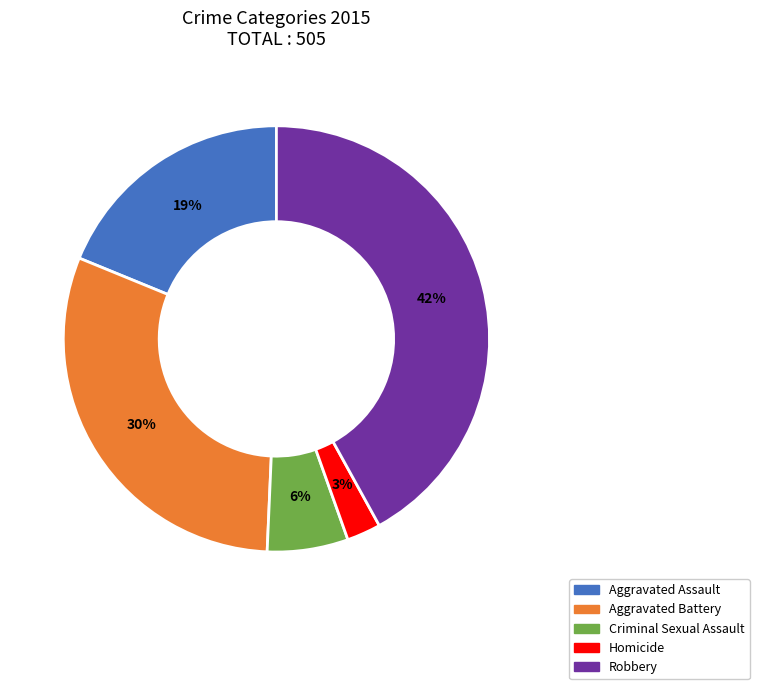

To the nearest percent, what is the average slice percentage?

20%